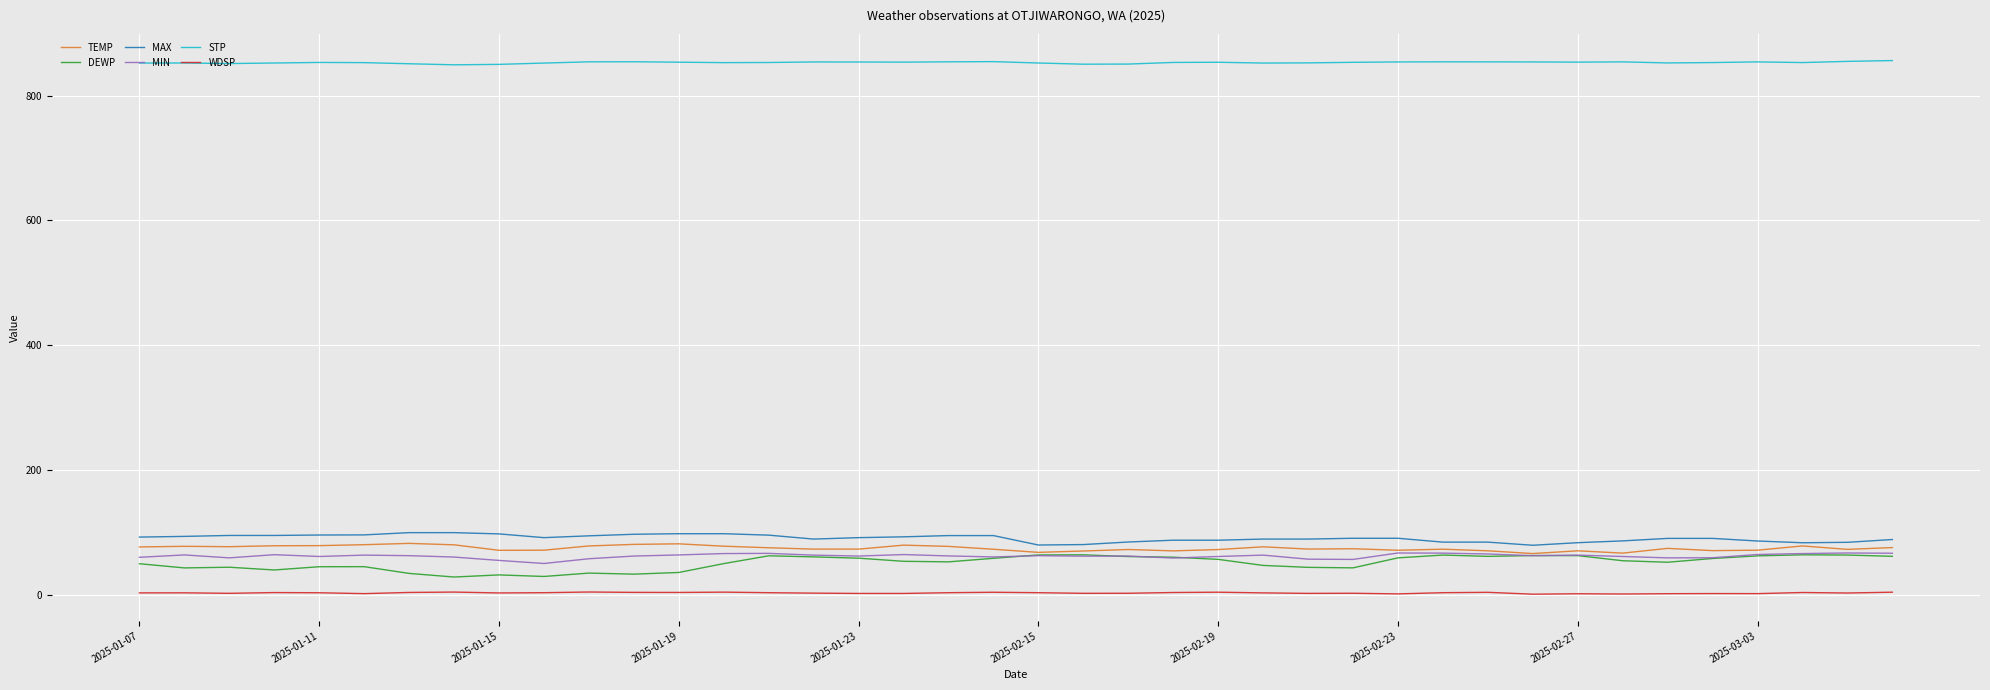

True or false: MIN and STP cross at least once.

False